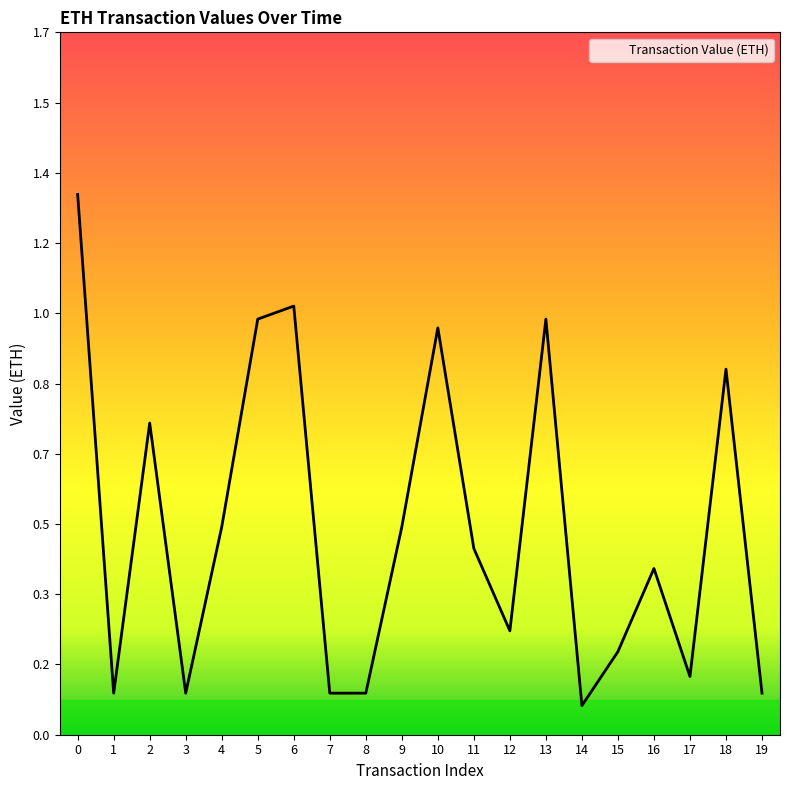

Which has a higher value, 12 or 4?

4